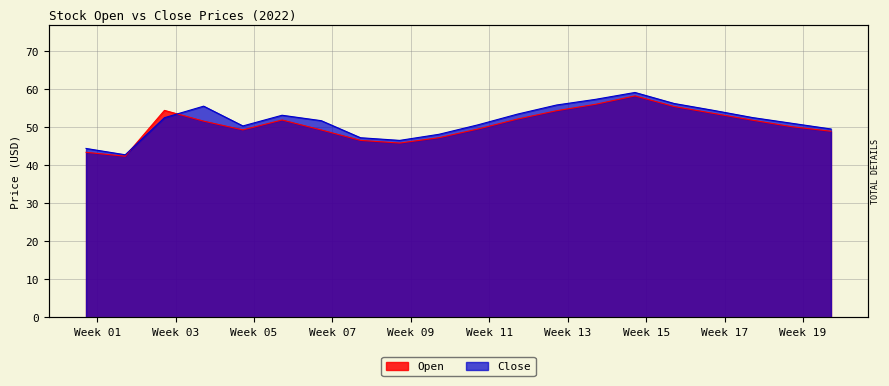

Where do Close and Open first cross each other?

2022-01-08 and 2022-01-15